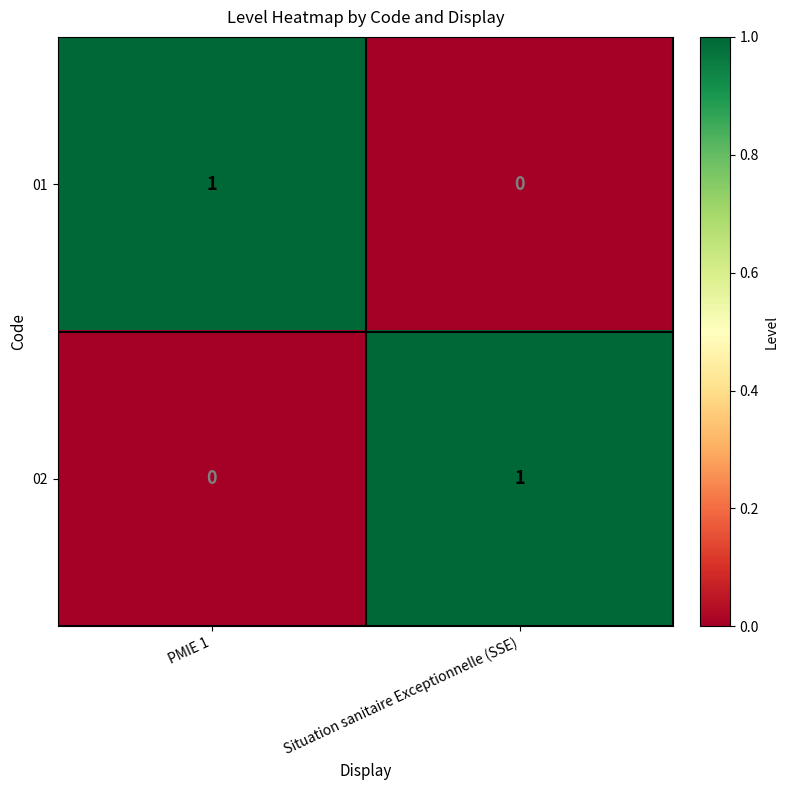

List the labels in order of 01 value, largest first.

PMIE 1, Situation sanitaire Exceptionnelle (SSE)